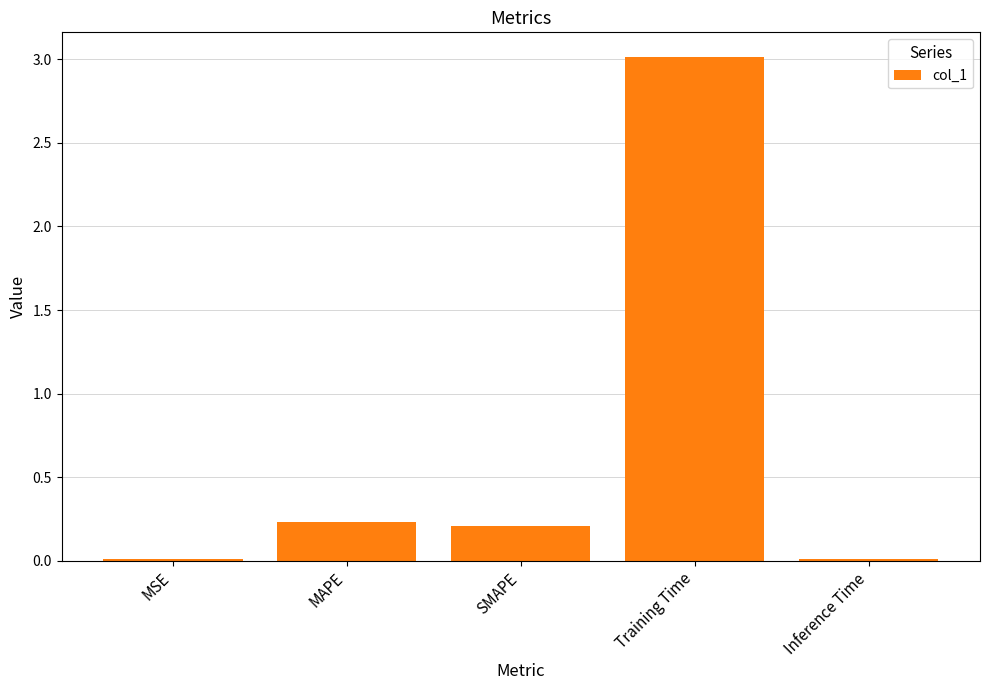

What is the label of the 3rd bar from the left?

SMAPE